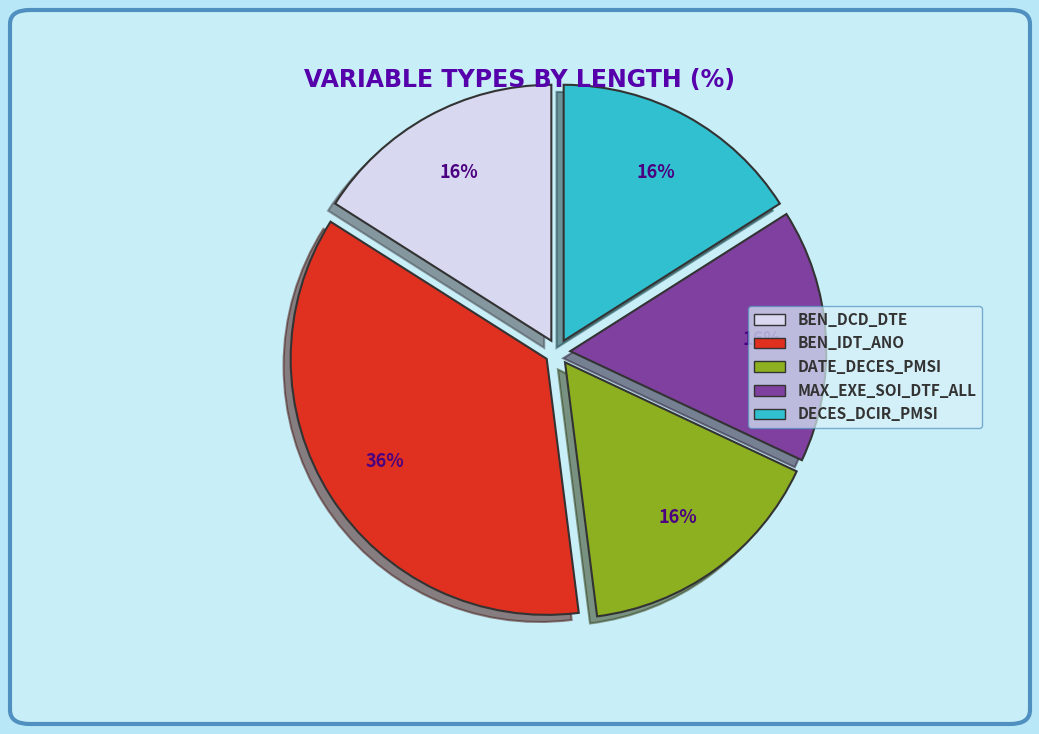

Do MAX_EXE_SOI_DTF_ALL and BEN_DCD_DTE together represent more than half of the pie?

No